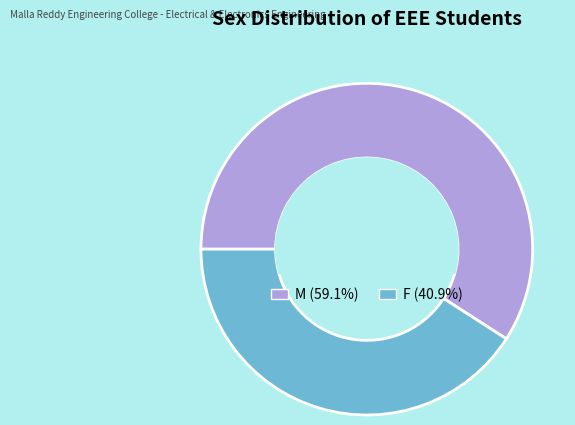

Rank the categories by value from lowest to highest.

F, M